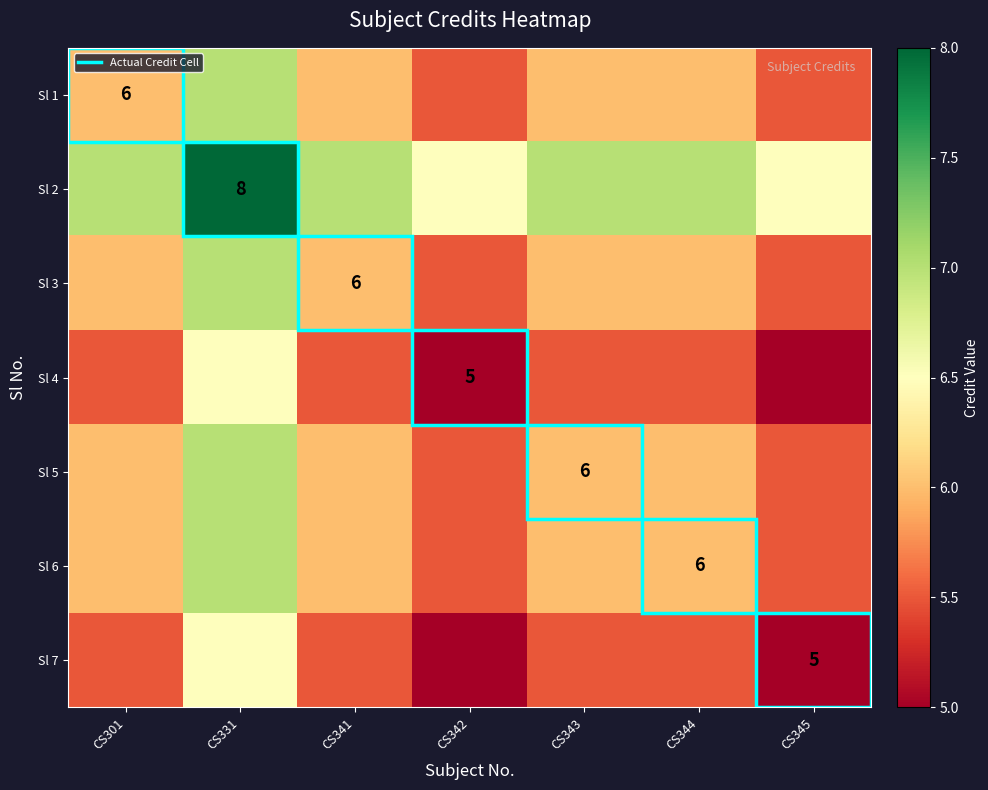

What is the maximum value shown in the chart?

8.0